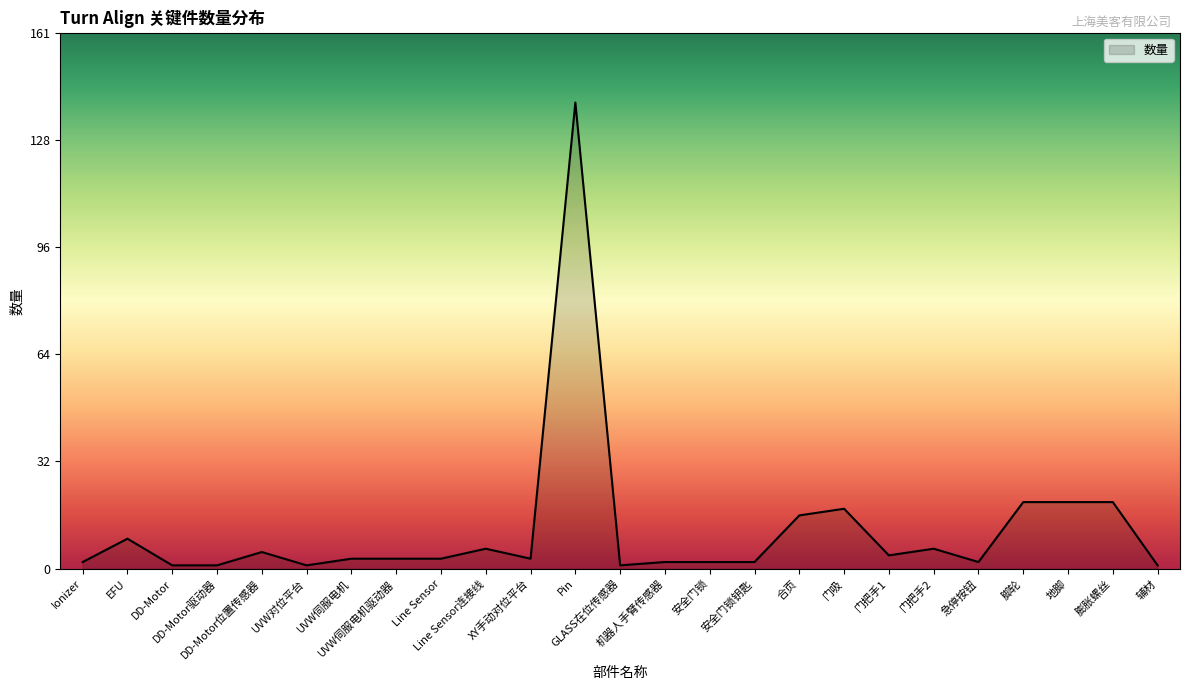

What is the maximum value shown in the chart?

140